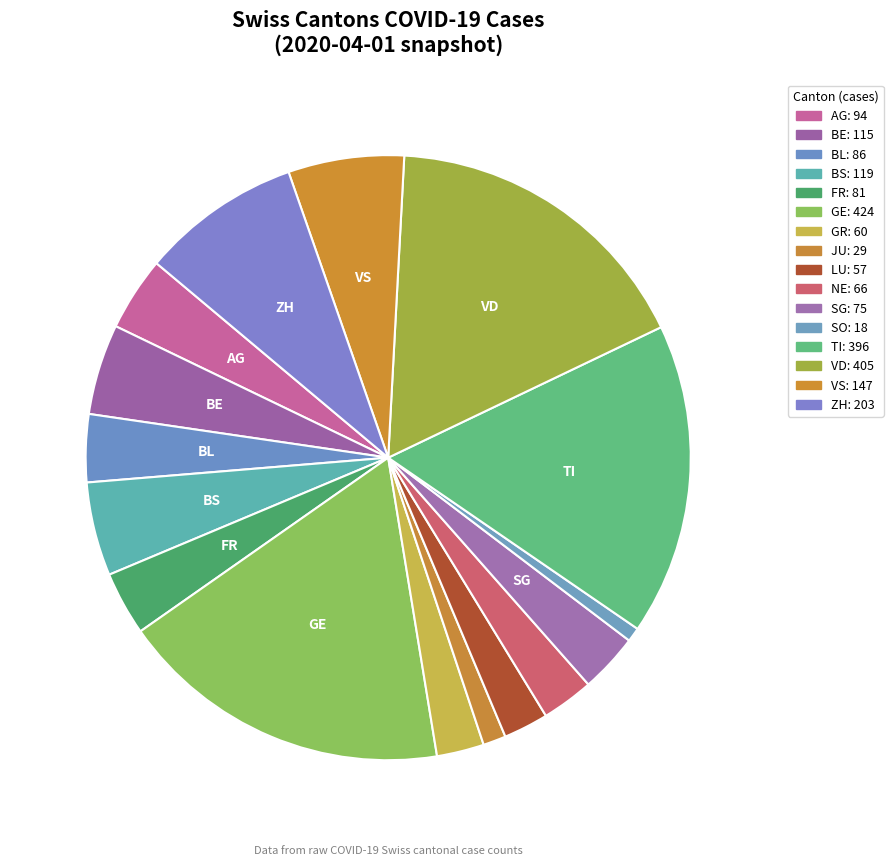

Which category has the smallest portion of the pie?

SO